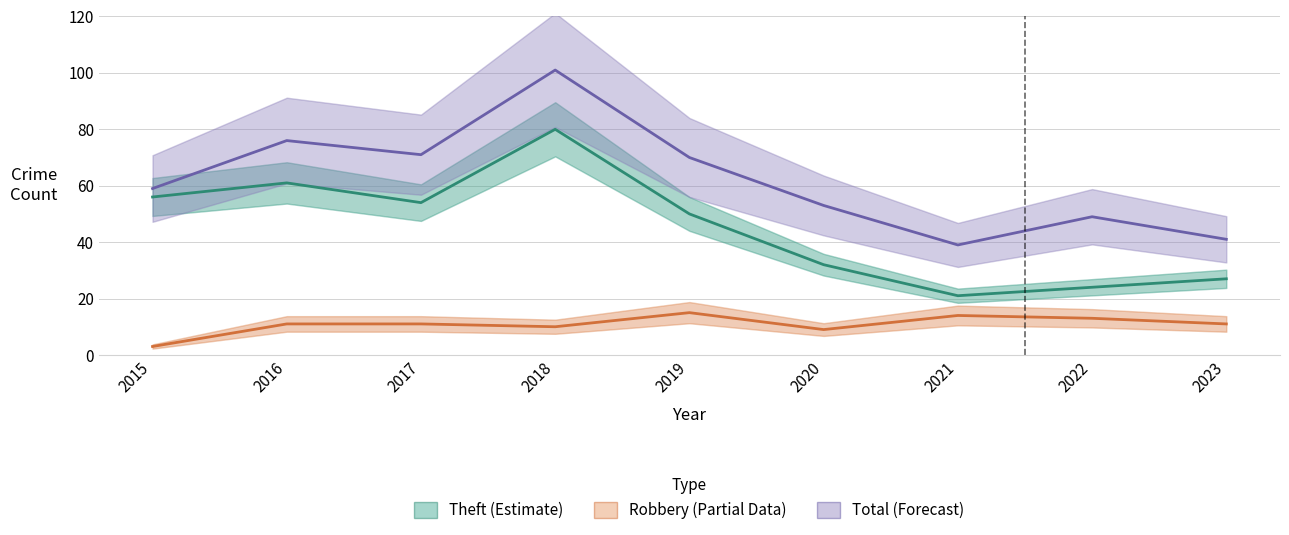

List the series in order of their peak value, lowest first.

Robbery (Partial), Theft (Estimate), Total (Forecast)